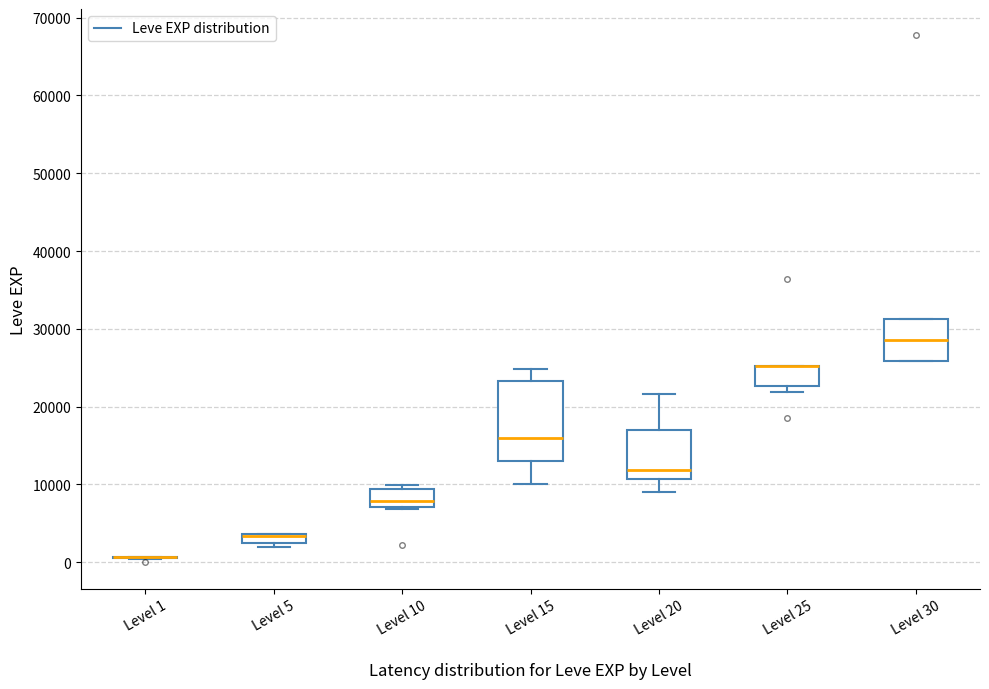

Which box is the tallest, from its lower edge to its upper edge?

Level 15